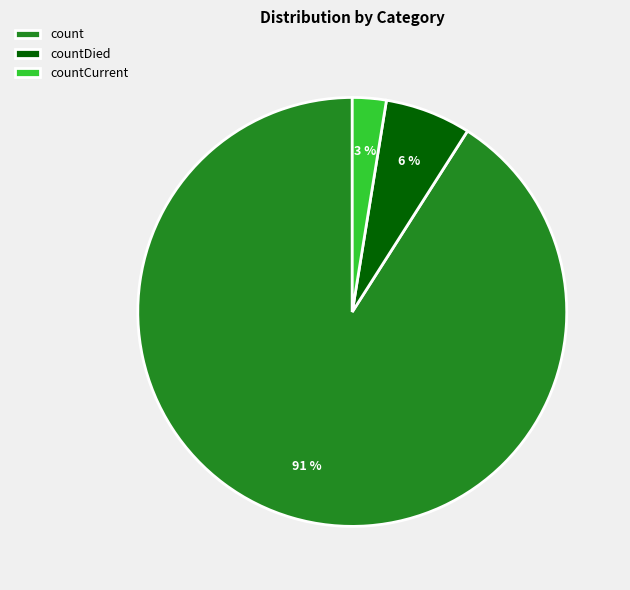

Is there a majority slice in this chart?

Yes